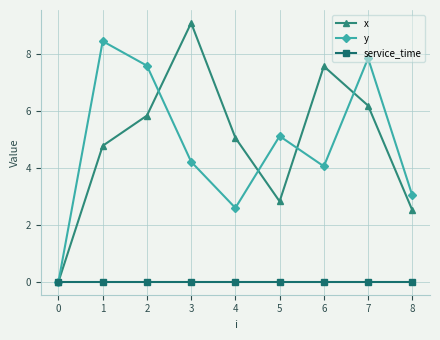

What is the maximum value shown in the chart?

9.1